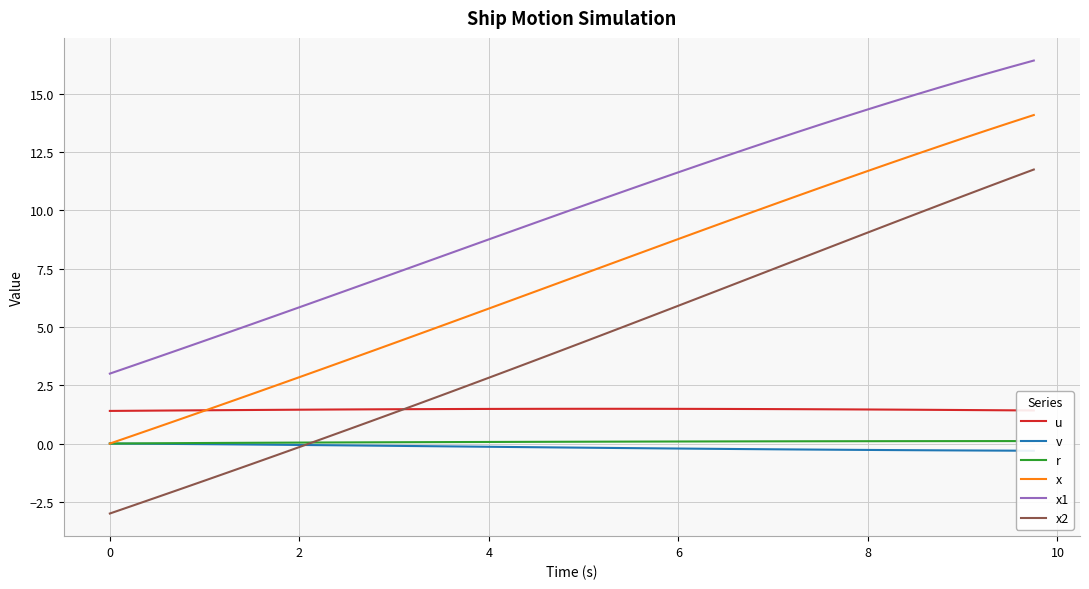

True or false: v and x1 cross at least once.

False